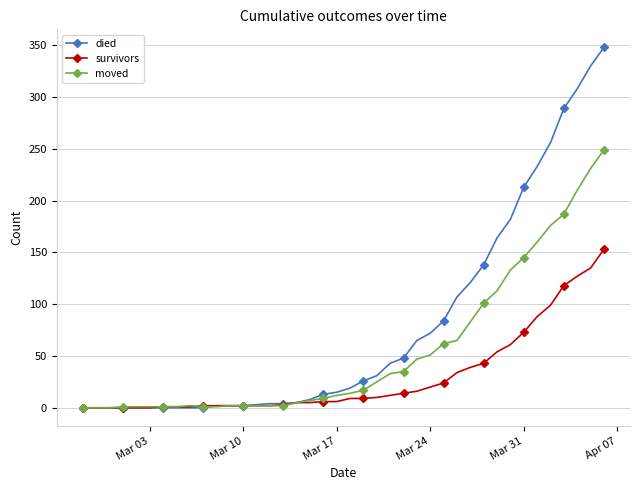

How many values in the died series are below 19?

20